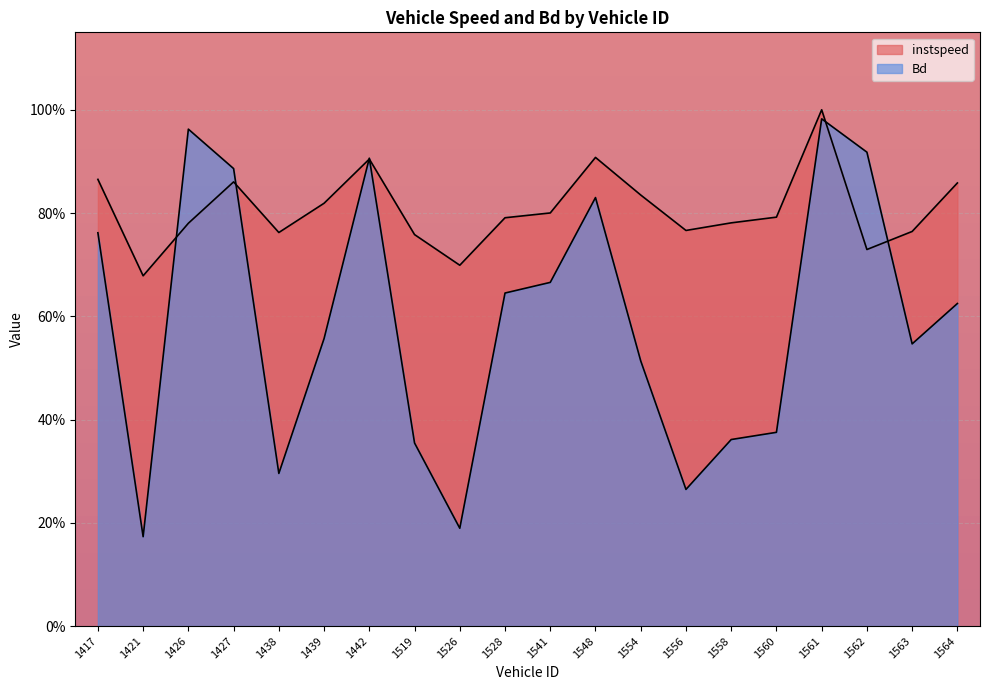

How many lines are shown in the chart?

2